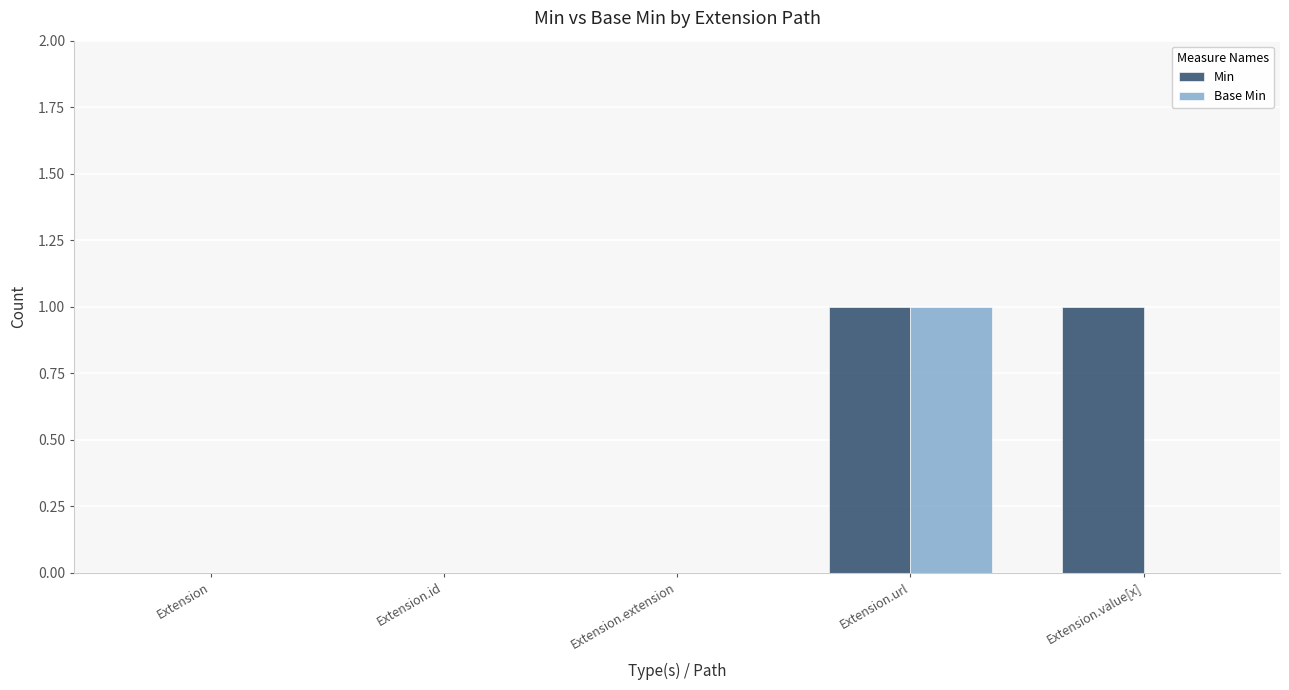

What is the difference between the Base Min values at Extension.value[x] and Extension.url?

1